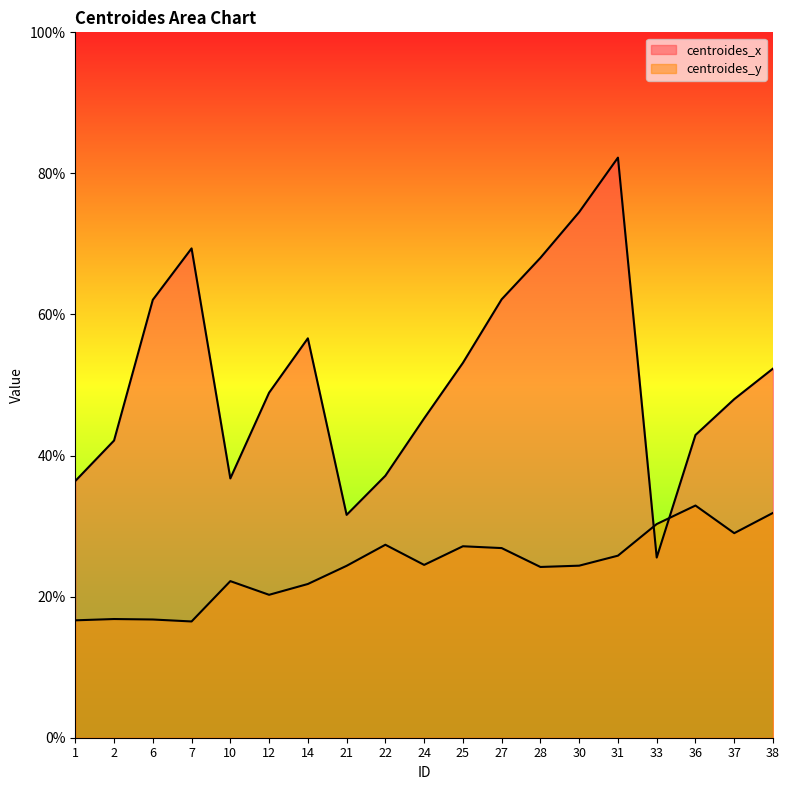

Which category has the lowest value across all series?

7